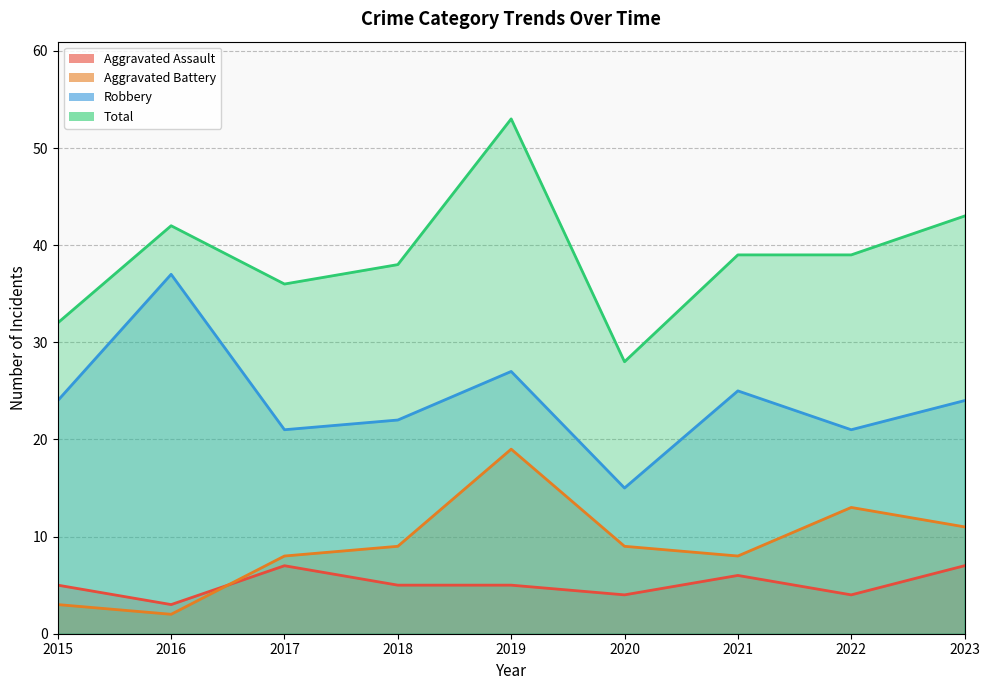

What is the value of the Robbery point at the 5th from the left?

27